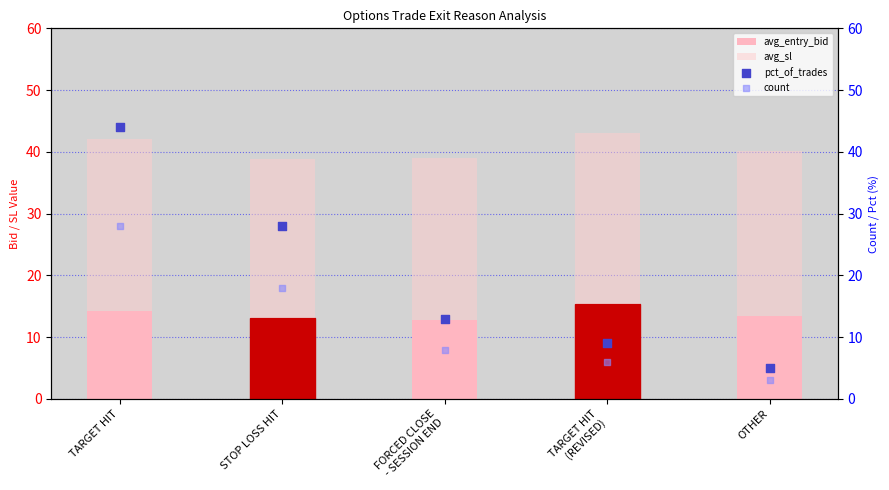

What is the total value across all series at FORCED CLOSE
- SESSION END?

60.0